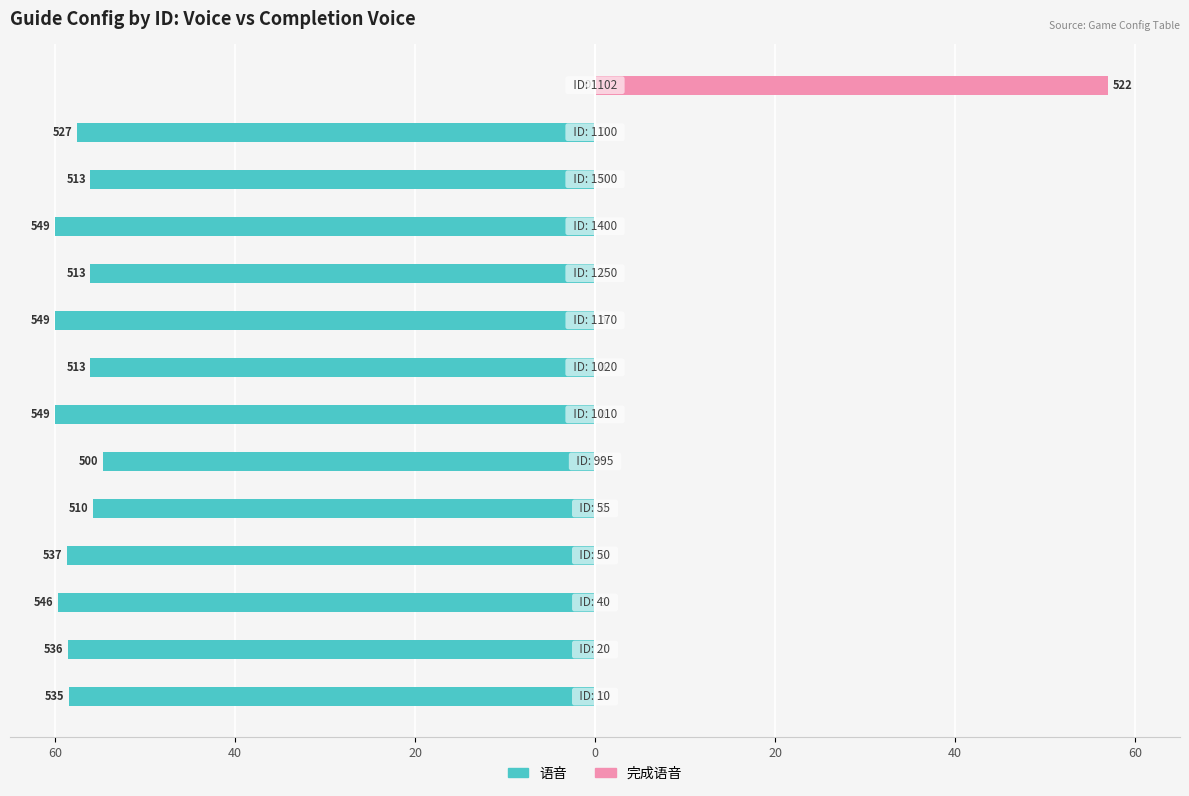

What are all the series names shown in the legend?

语音, 完成语音